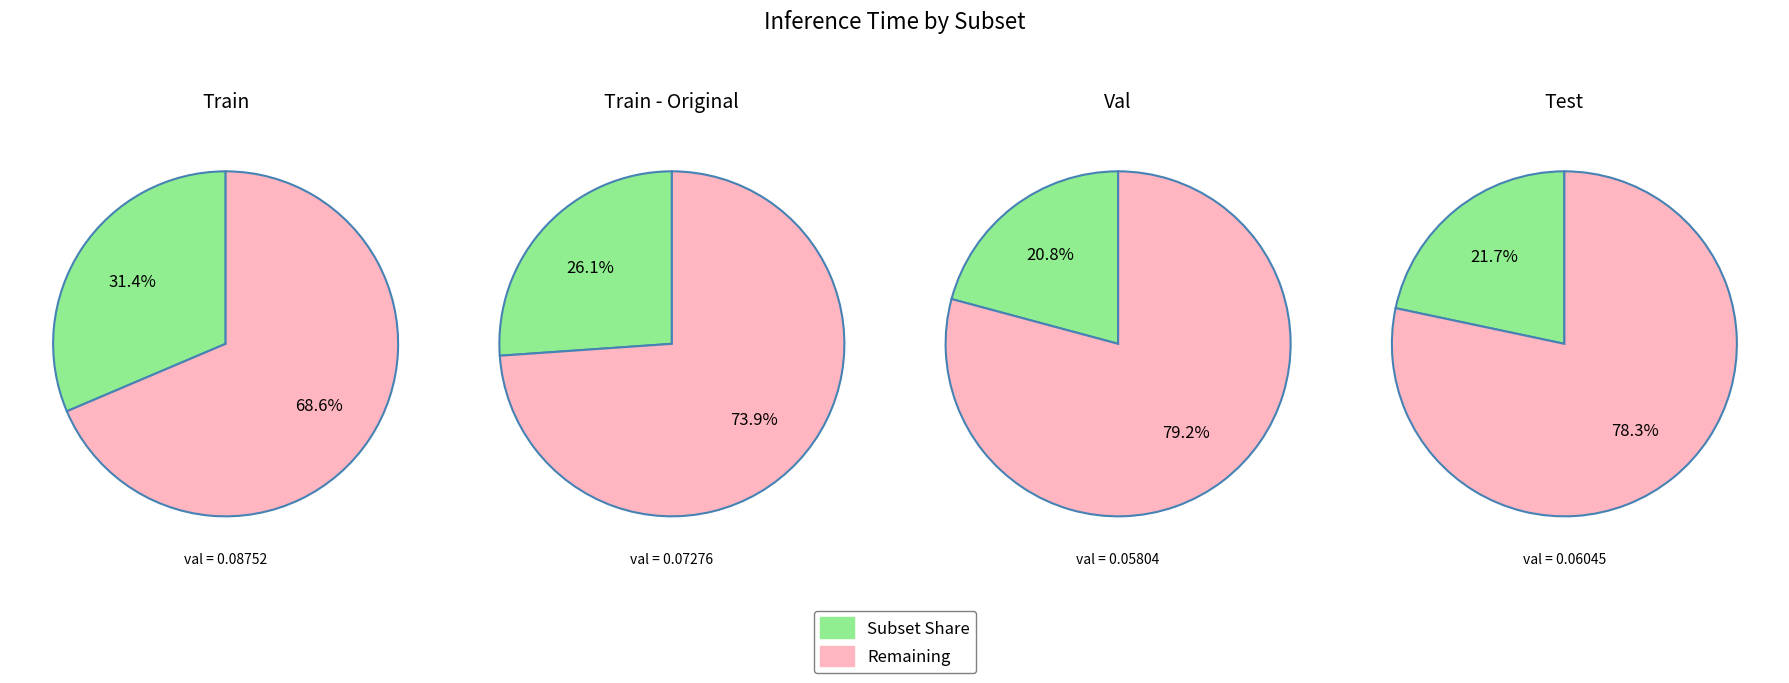

Which category has the biggest portion of the pie?

Train